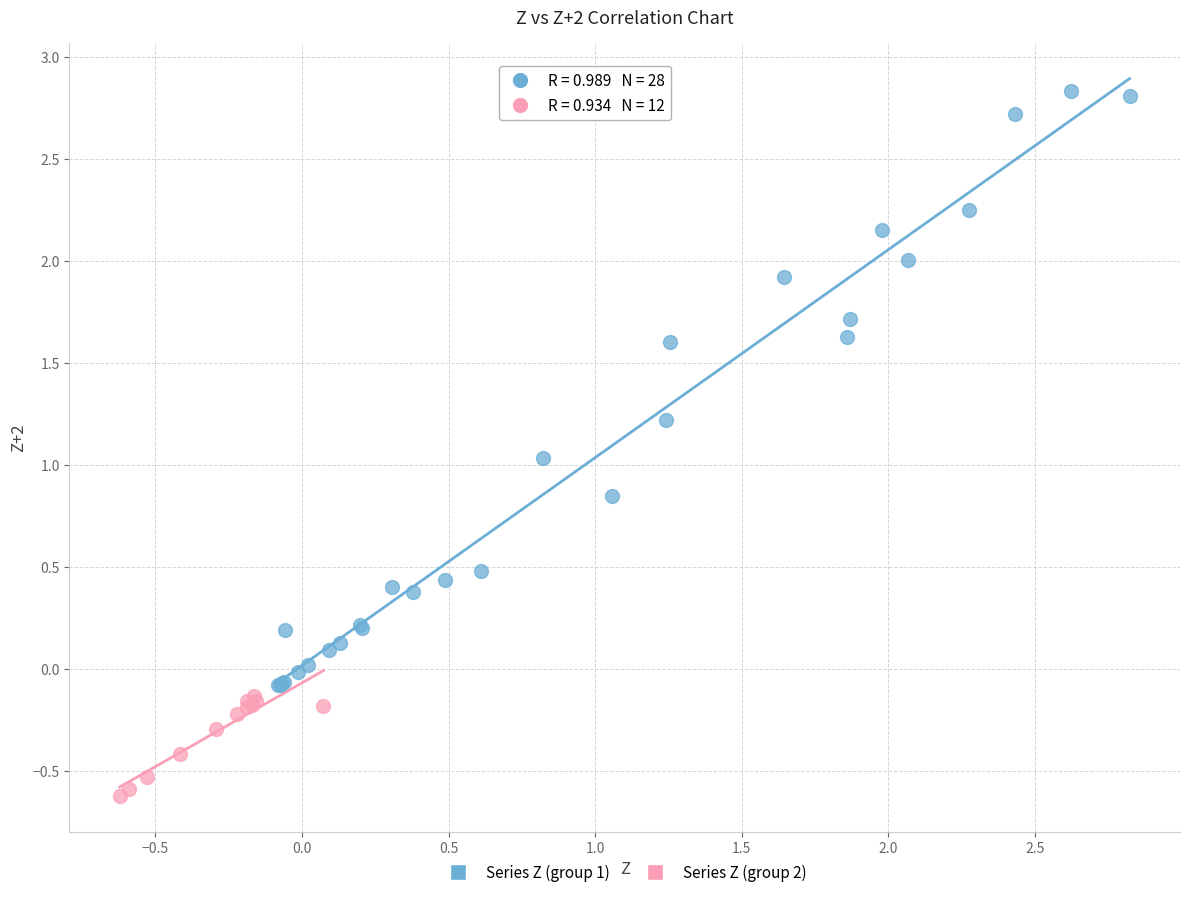

Which series contains the highest Y value?

Series Z (group 1)